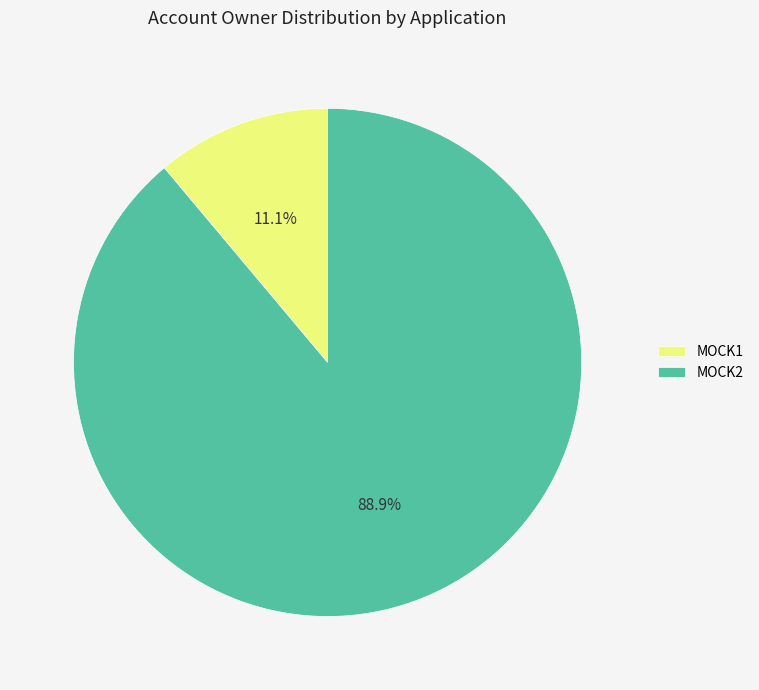

Rank the categories by value from lowest to highest.

MOCK1, MOCK2